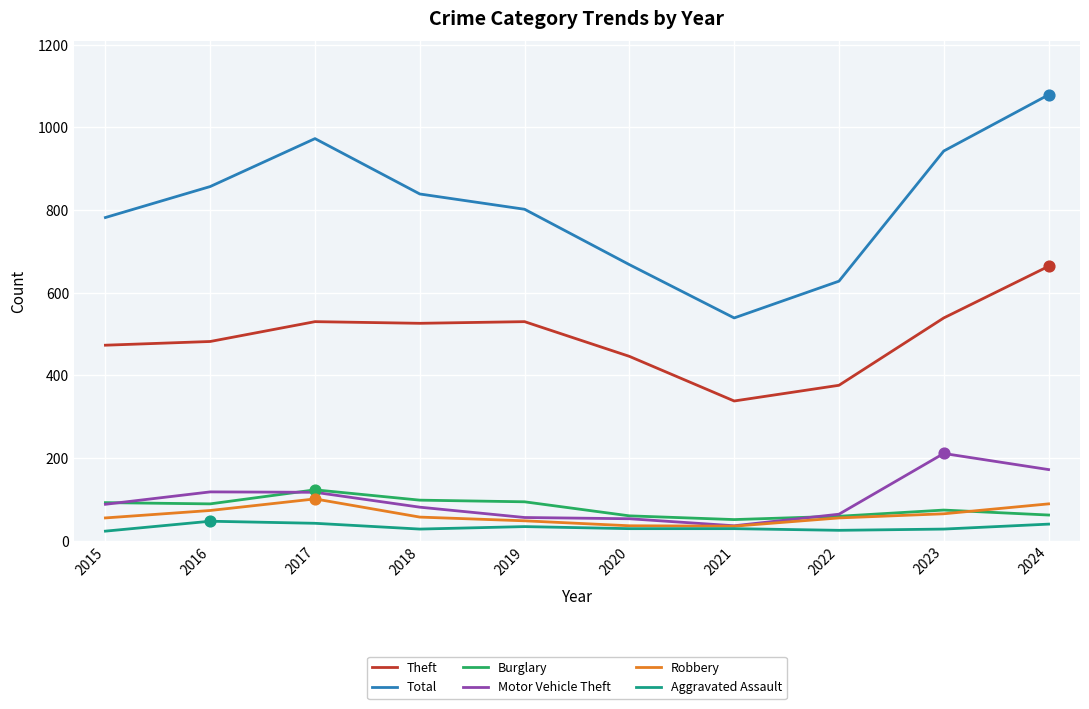

What are all the series names shown in the legend?

Theft, Total, Burglary, Motor Vehicle Theft, Robbery, Aggravated Assault